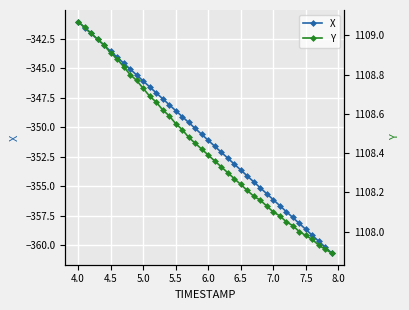

What is the value of the Y point at the 32nd from the left?

1108.1